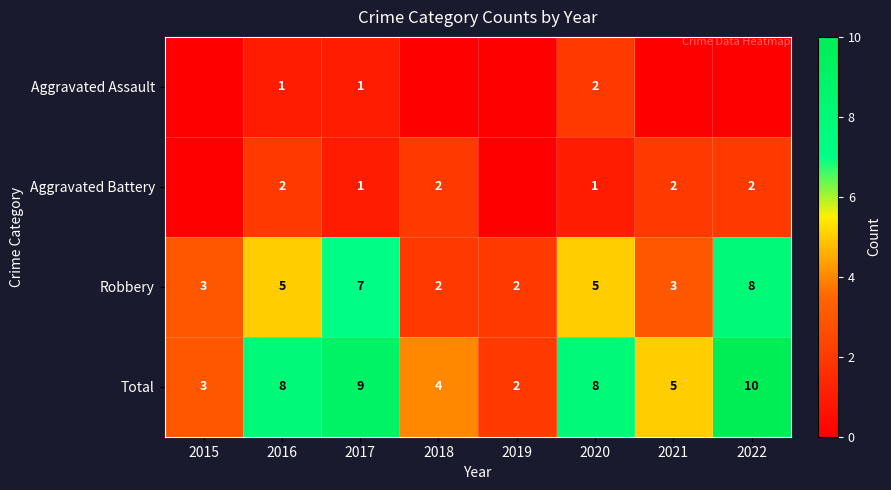

What is the sum of all Total values?

49